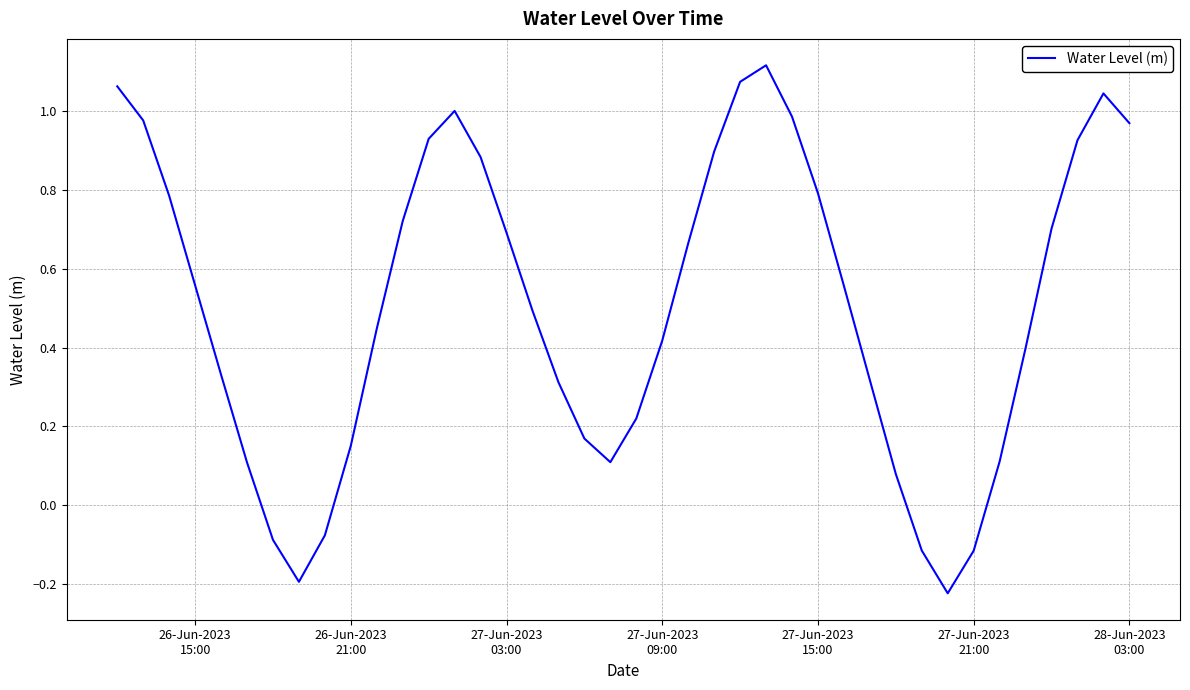

What is the average value?

0.5